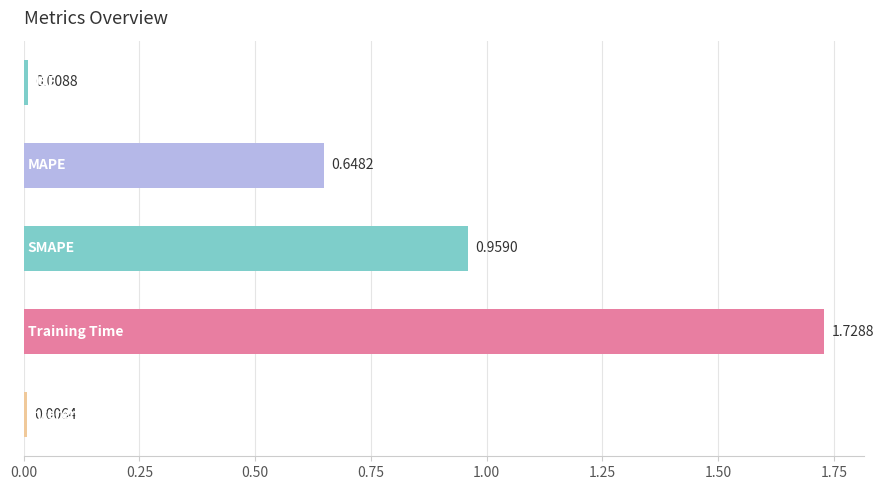

What is the average value?

0.7